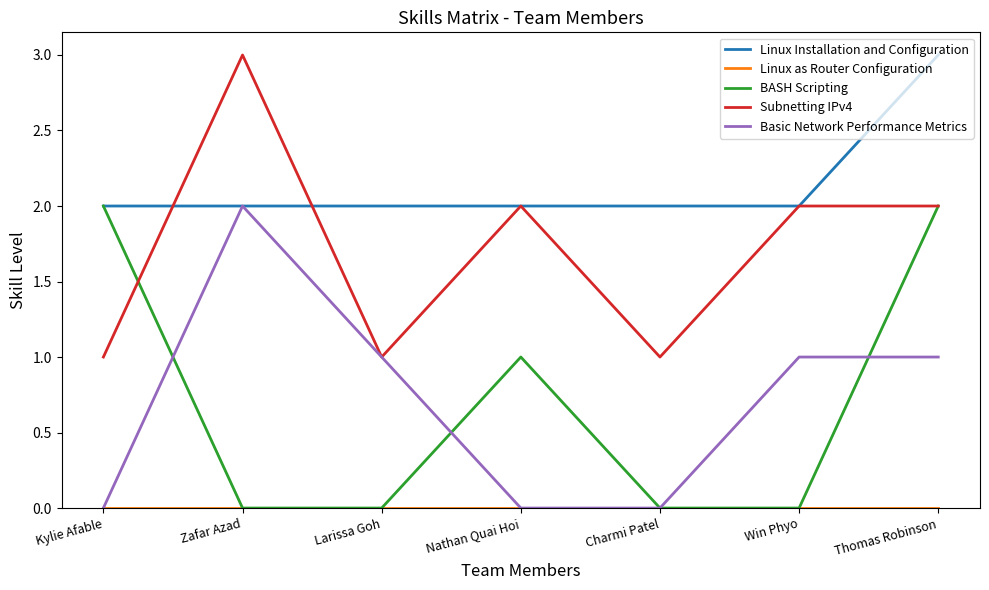

Which series has the largest total across all categories?

Linux Installation and Configuration